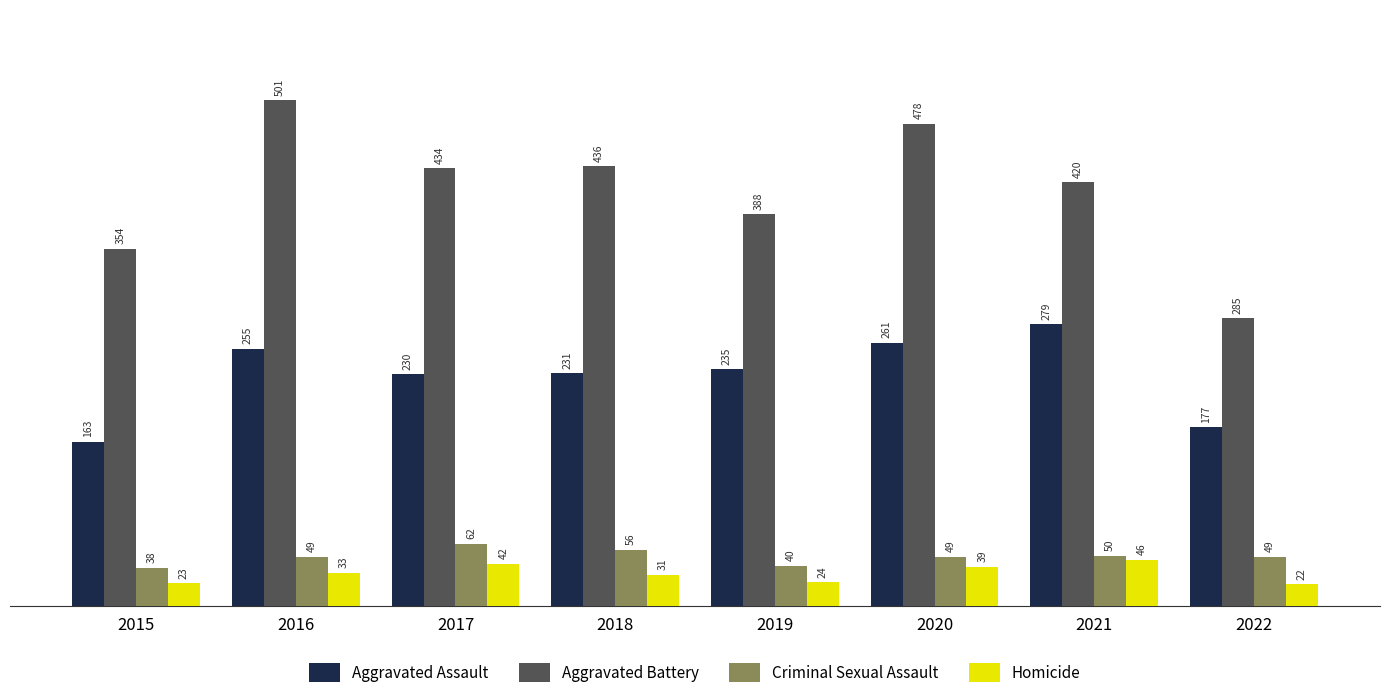

Which series changed the most between 2020 and 2022?

Aggravated Battery